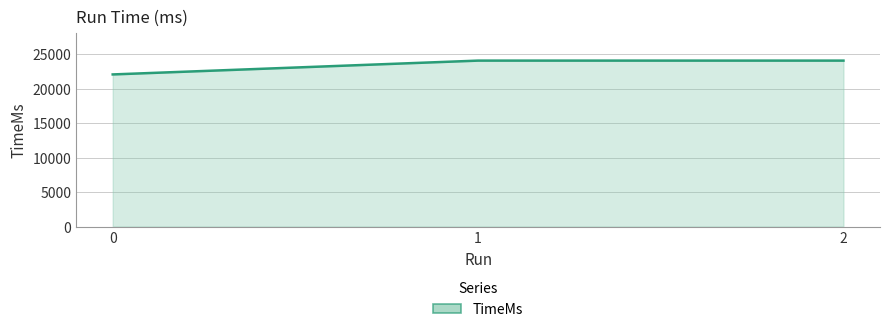

How many values are between 22048 and 24052?

3